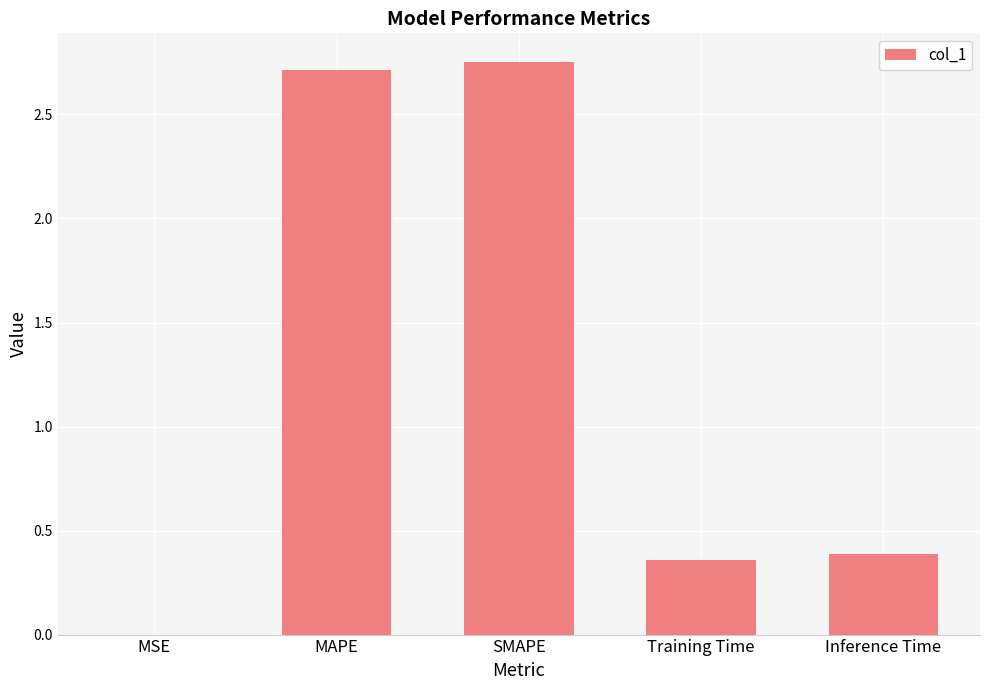

Between MSE and SMAPE, which is larger?

SMAPE